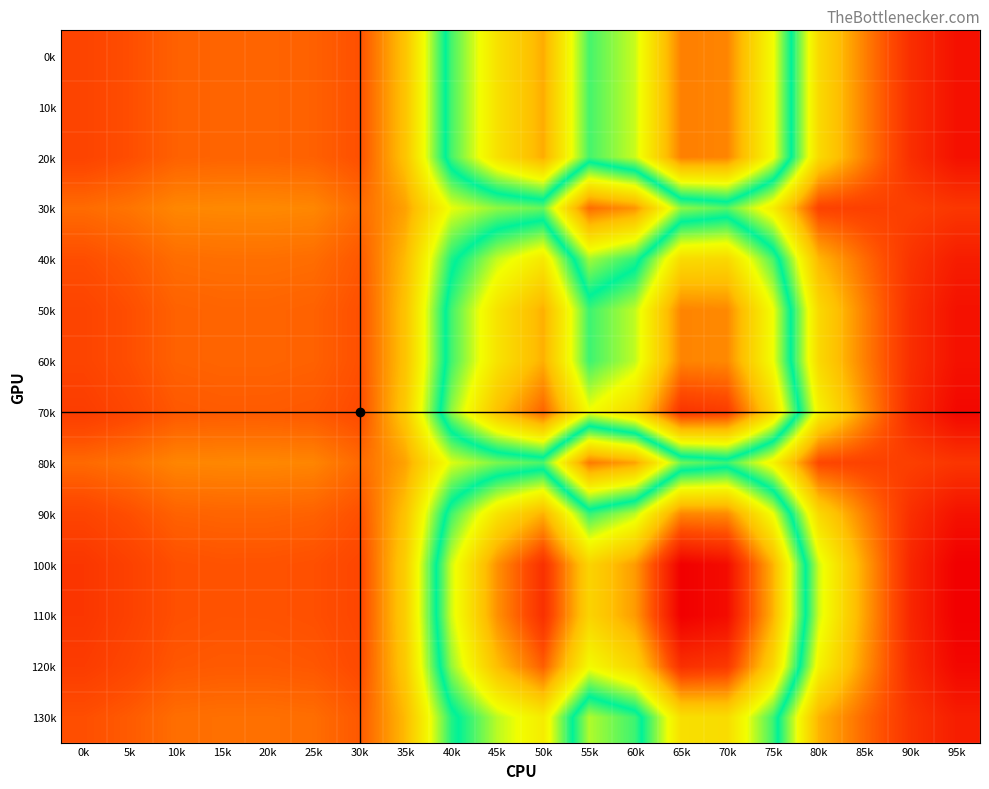

Count the number of categories in the chart.

20